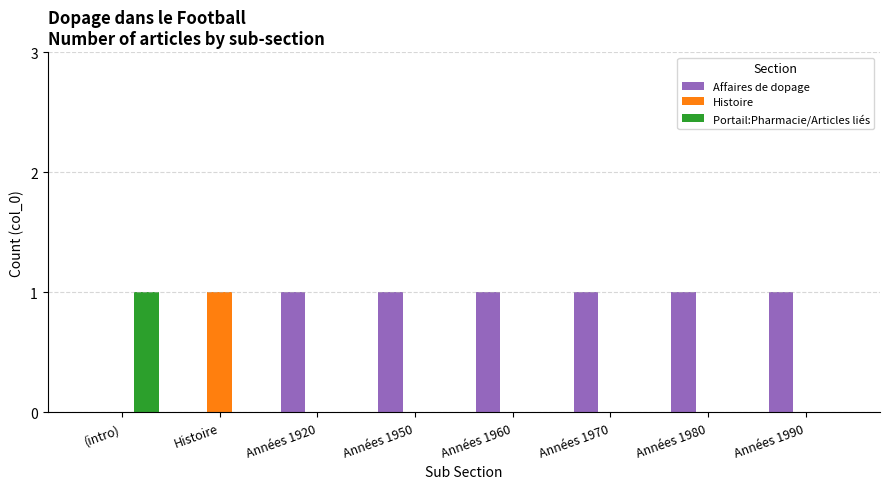

What is the sum of all Affaires de dopage values?

6